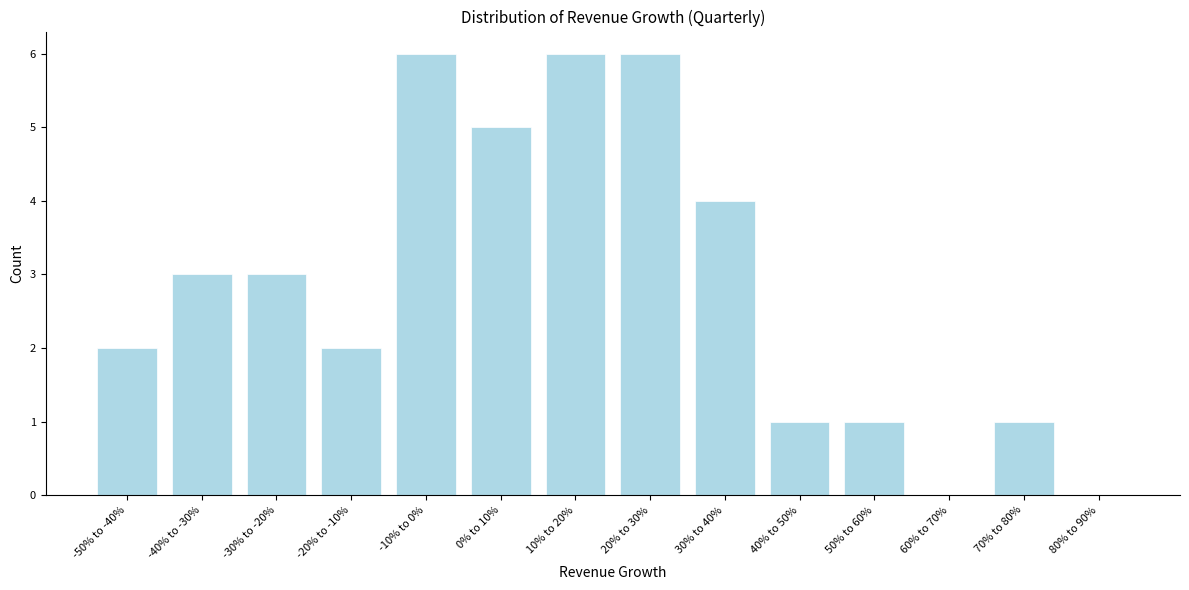

Reading right to left, extract all data points from this chart.

80% to 90%=0	70% to 80%=1	60% to 70%=0	50% to 60%=1	40% to 50%=1	30% to 40%=4	20% to 30%=6	10% to 20%=6	0% to 10%=5	-10% to 0%=6	-20% to -10%=2	-30% to -20%=3	-40% to -30%=3	-50% to -40%=2